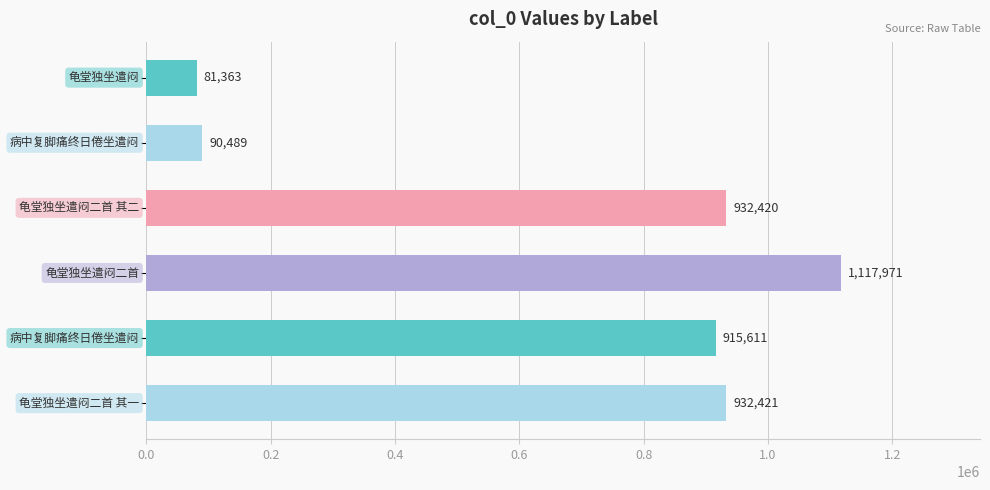

Reading bottom to top, extract all data points from this chart.

932421	915611	1117971	932420	90489	81363